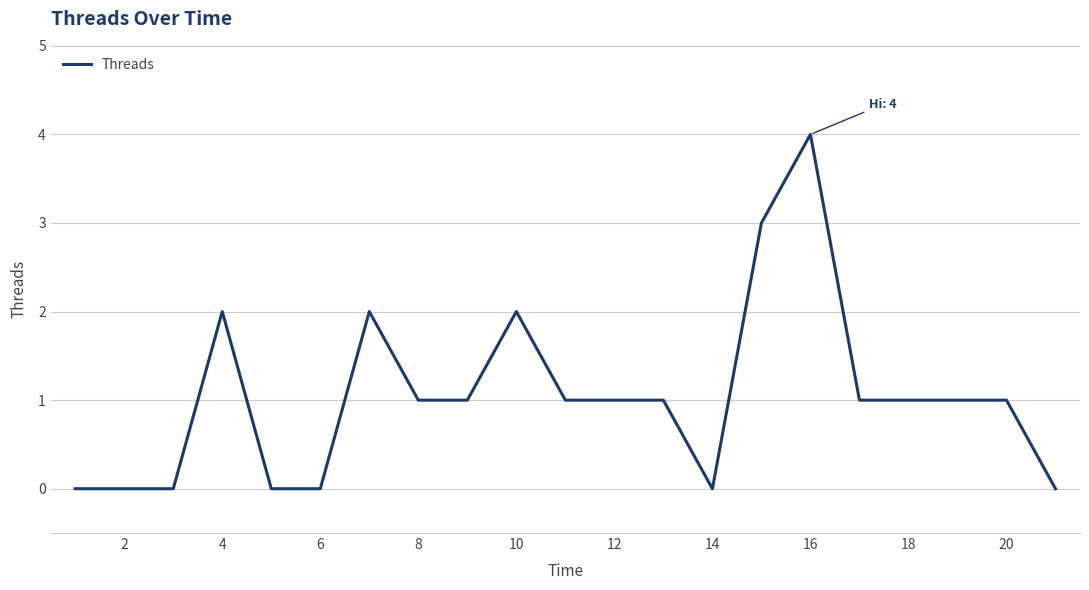

What is the difference between the maximum and minimum values?

4